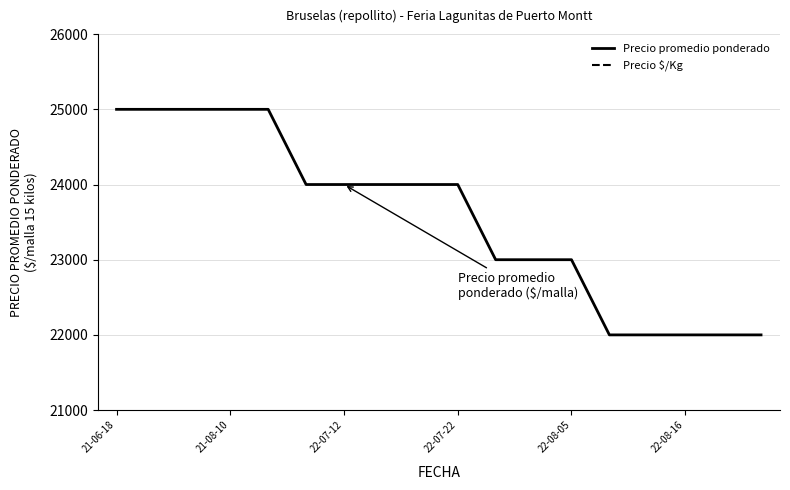

Count the Precio promedio ponderado values in the range 22000 to 25000.

18